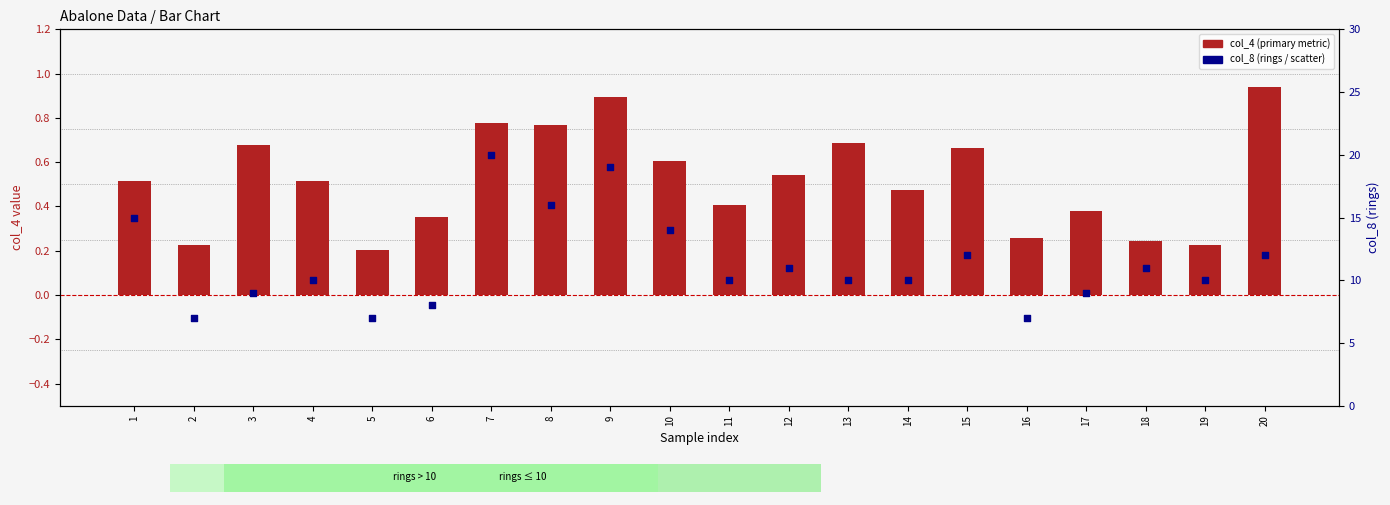

At how many categories does at least one series exceed 4?

20